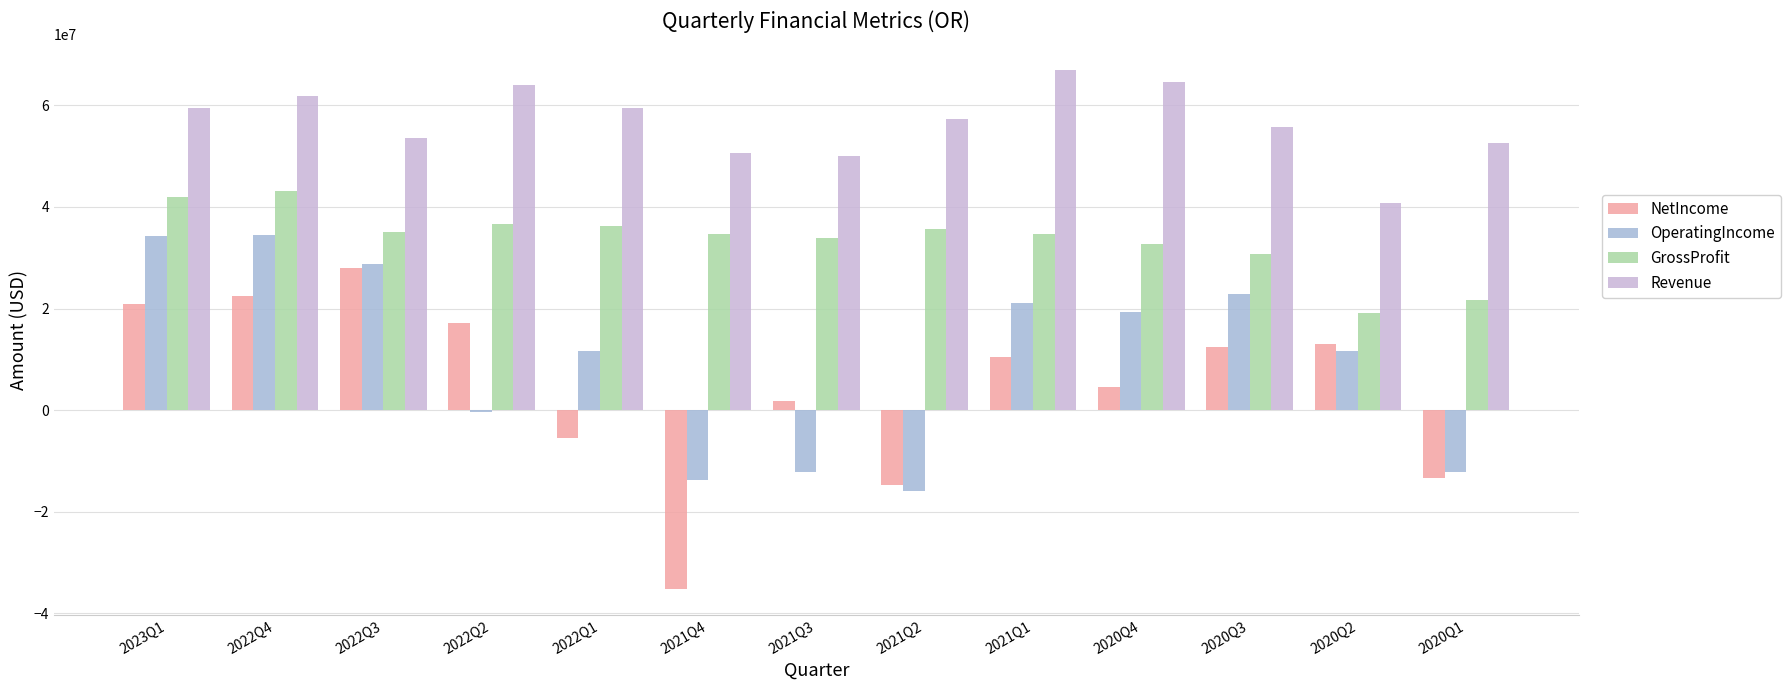

How many data points in OperatingIncome are less than 11635000?

6